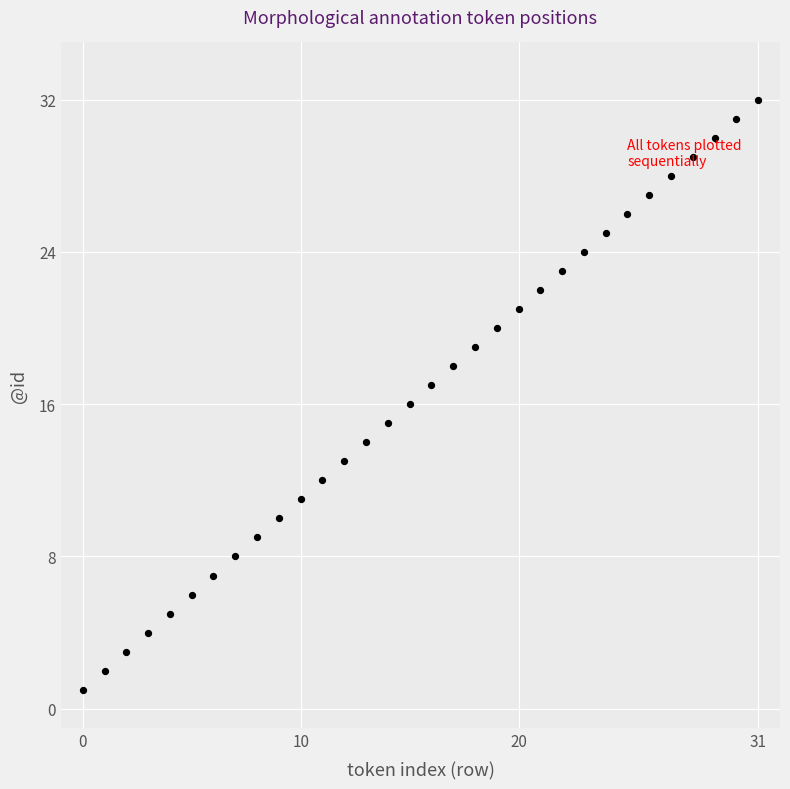

What is the range of Y values (max minus min)?

31